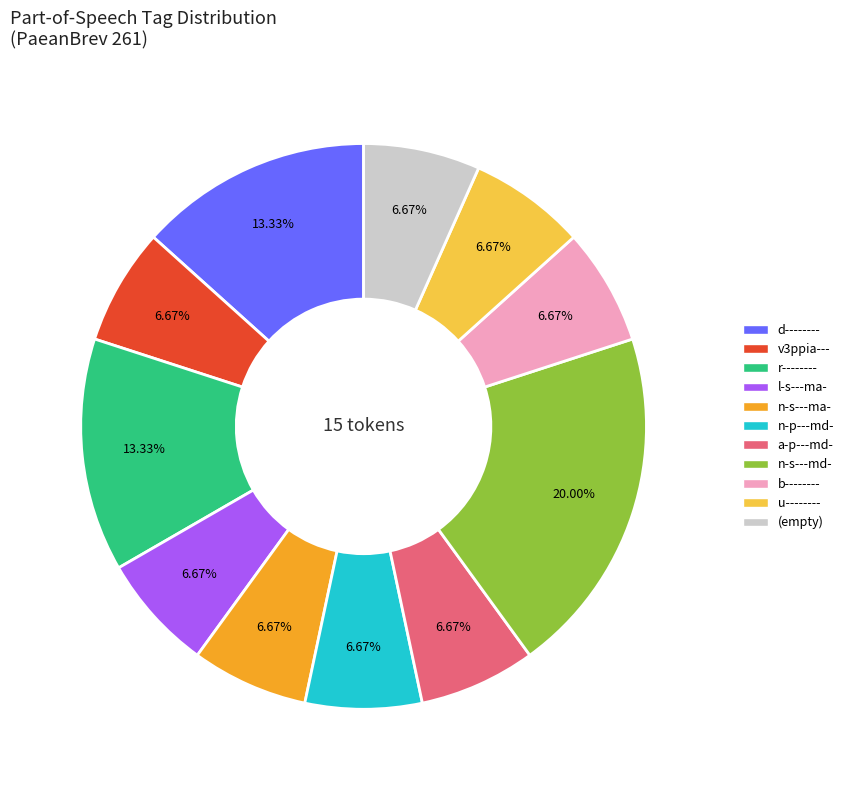

Is there any slice that represents more than half of the pie?

No